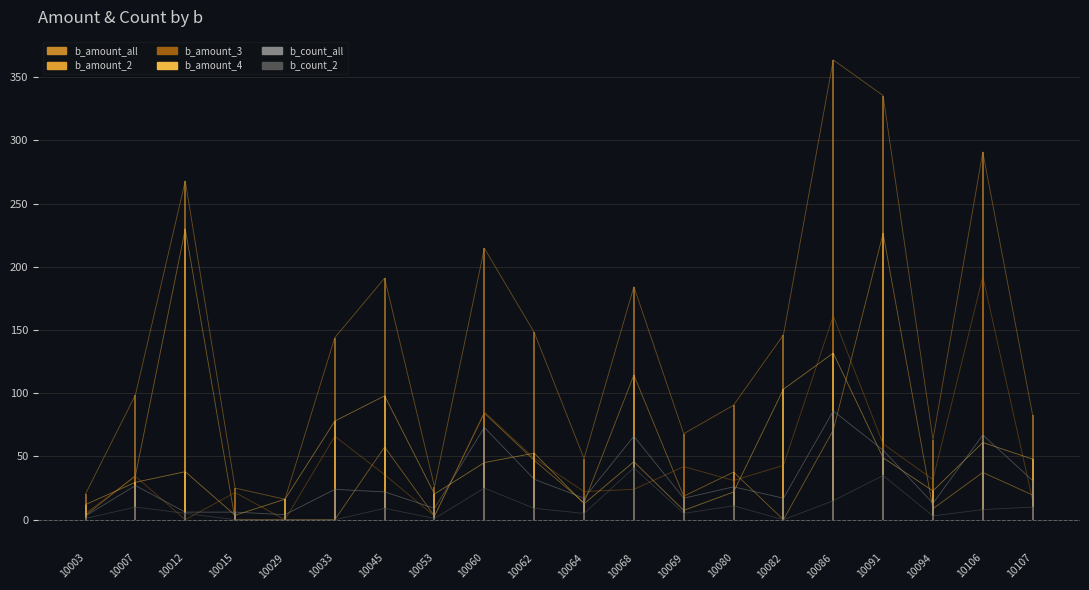

At which label does b_amount_all reach its minimum?

10029